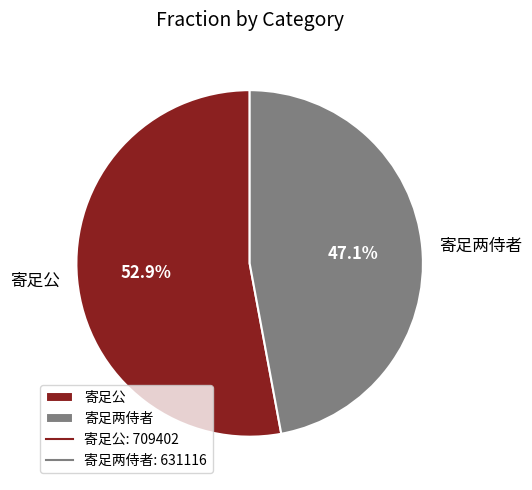

The 寄足两侍者 slice represents 47% of the pie. True or false?

True